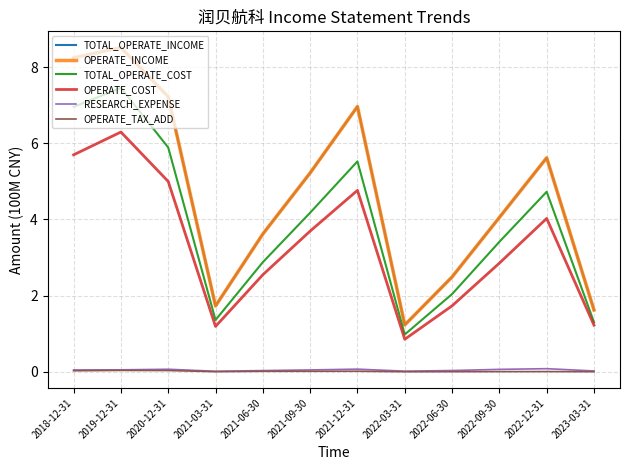

True or false: OPERATE_TAX_ADD has a value of 0.0 at 2021-12-31.

False